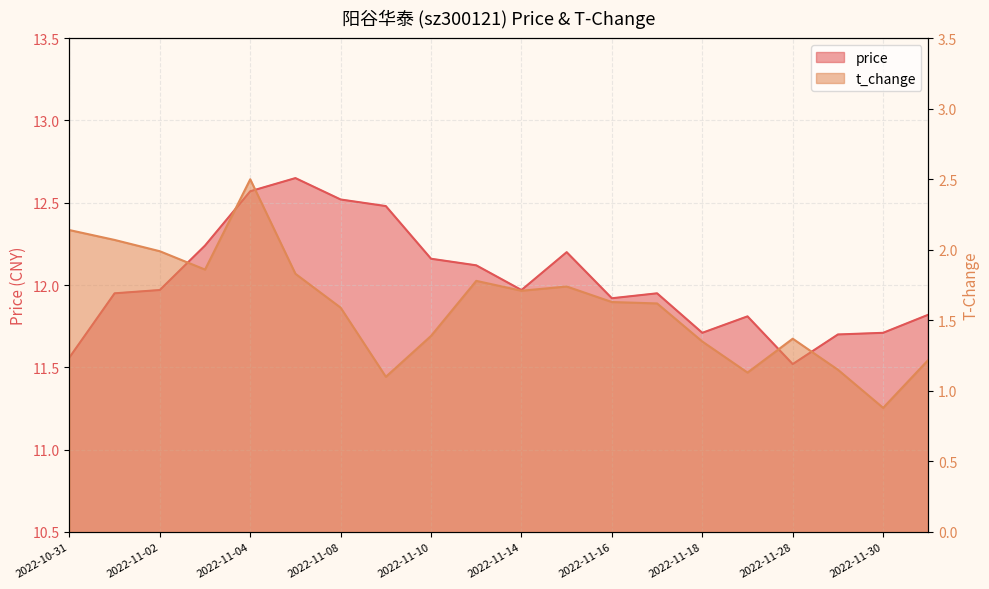

What is the label of the 3rd point from the right?

2022-11-29